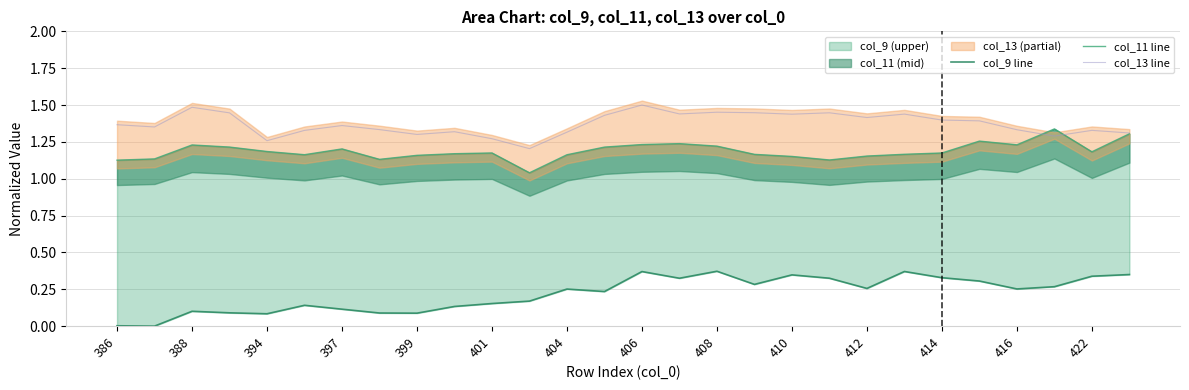

What is the average value of the col_11 line series?

1.2